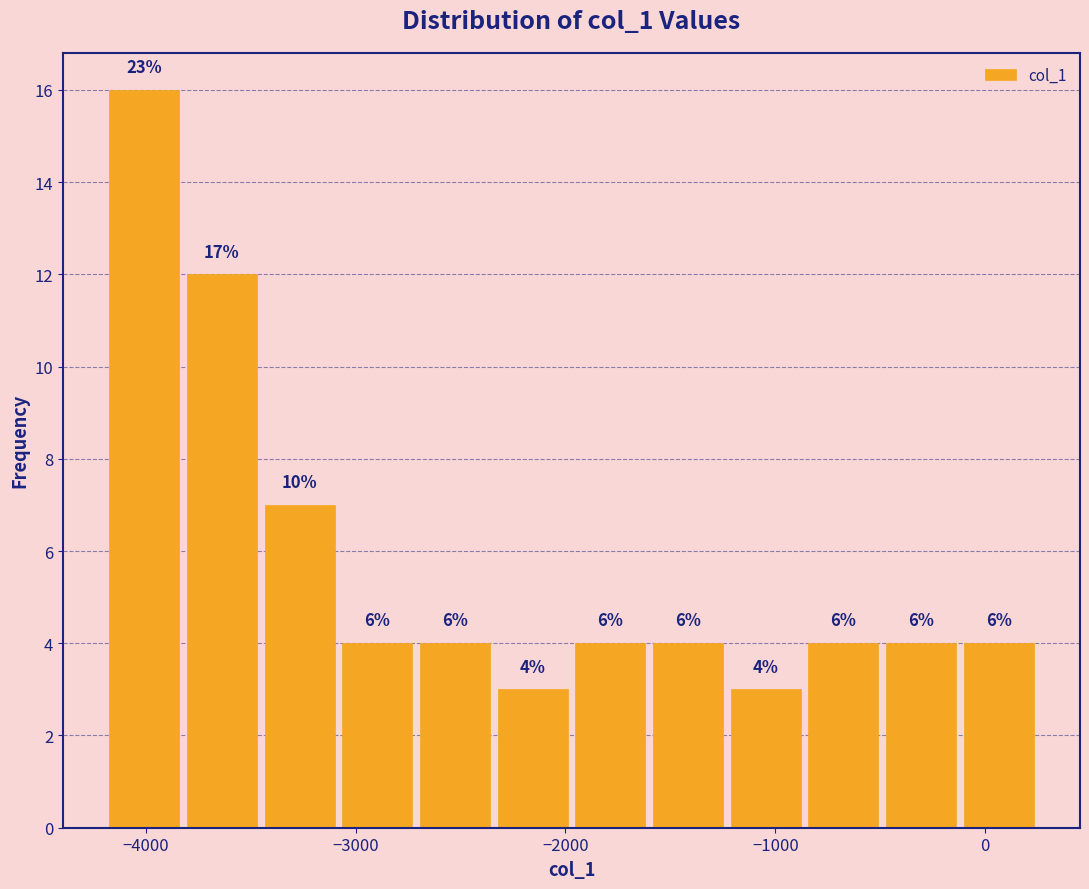

Read against the x-axis, roughly where is the centre of the tallest bar?

-4000